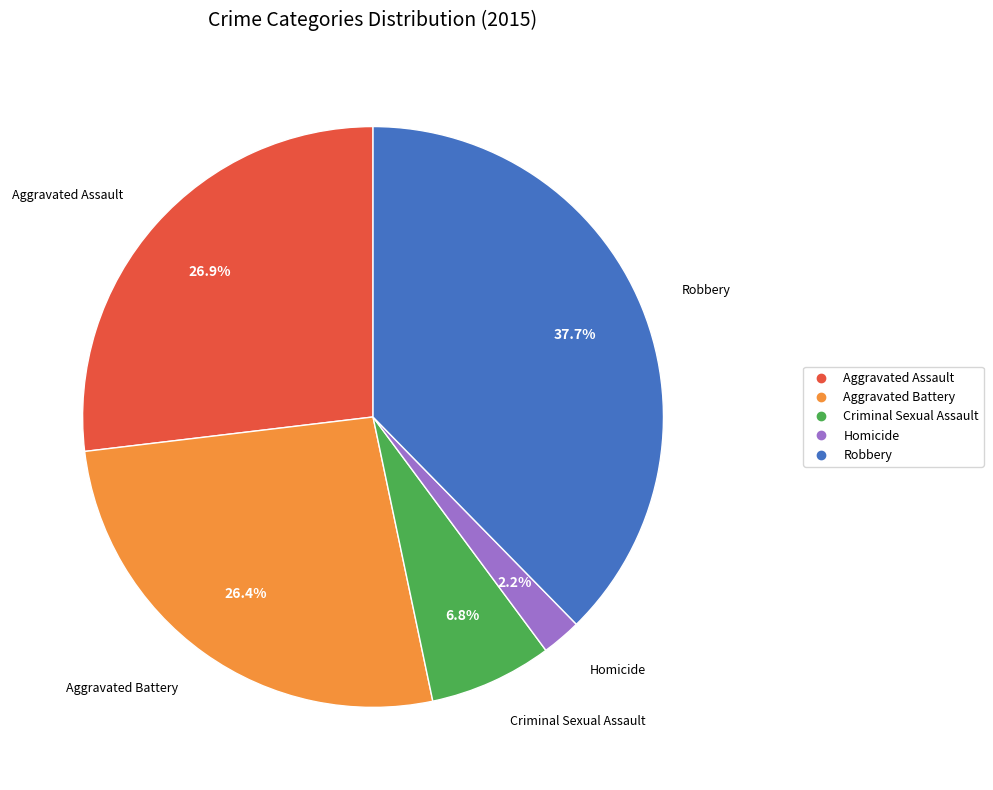

To the nearest percent, what portion does Robbery represent?

38%